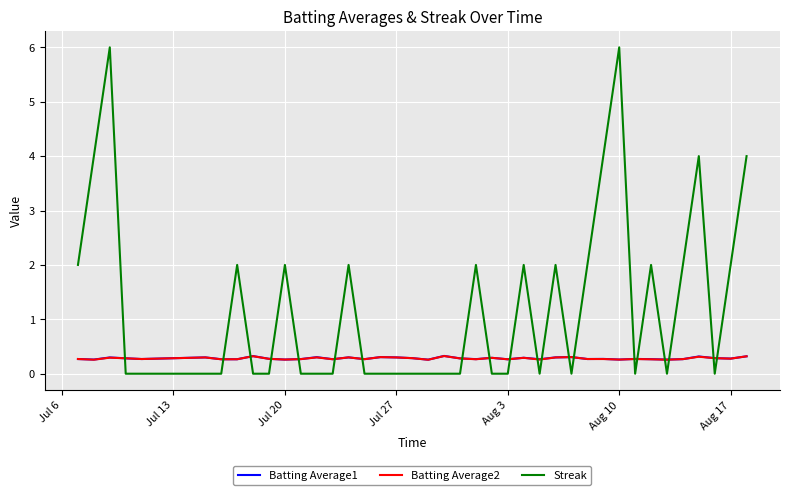

True or false: Streak has more than 1 interior local peaks.

True